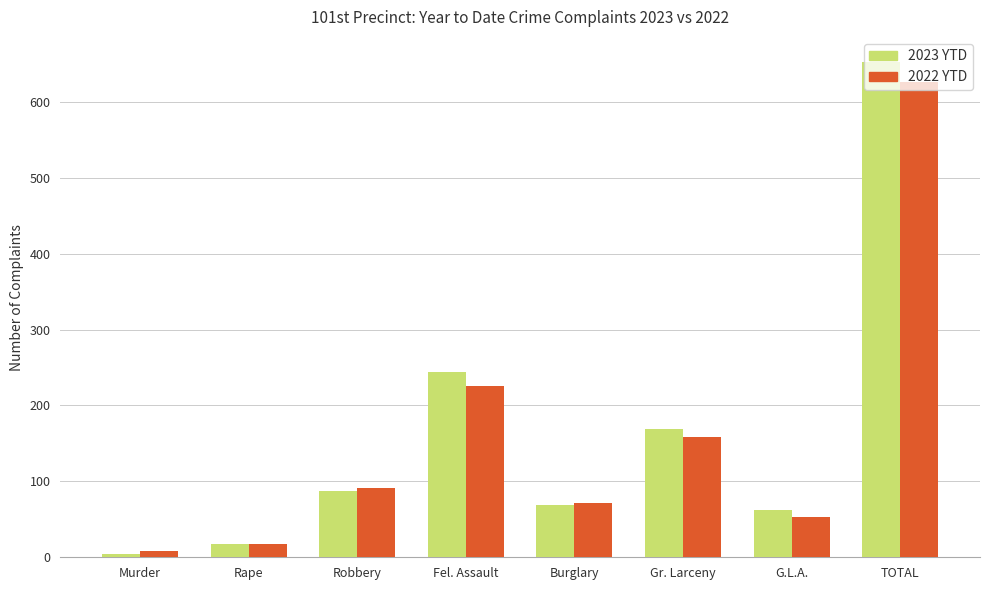

How many groups of bars are there?

8